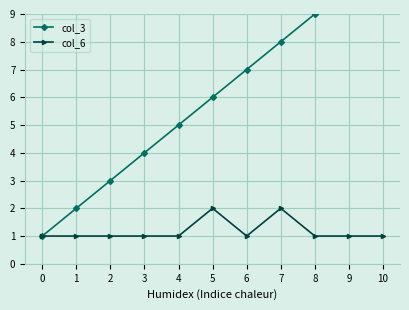

The col_3 series shows 2 at 10. True or false?

False